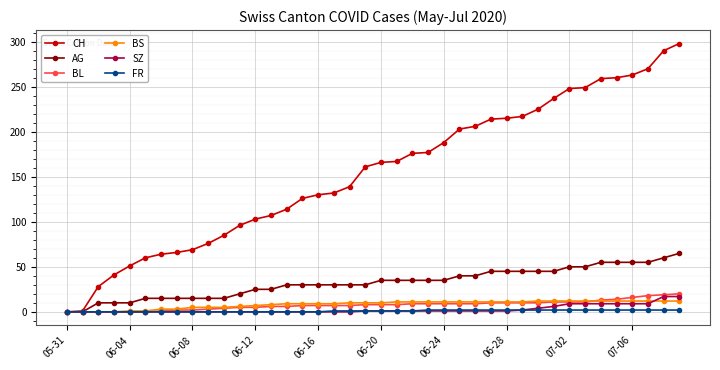

At how many categories does at least one series exceed 143?

21